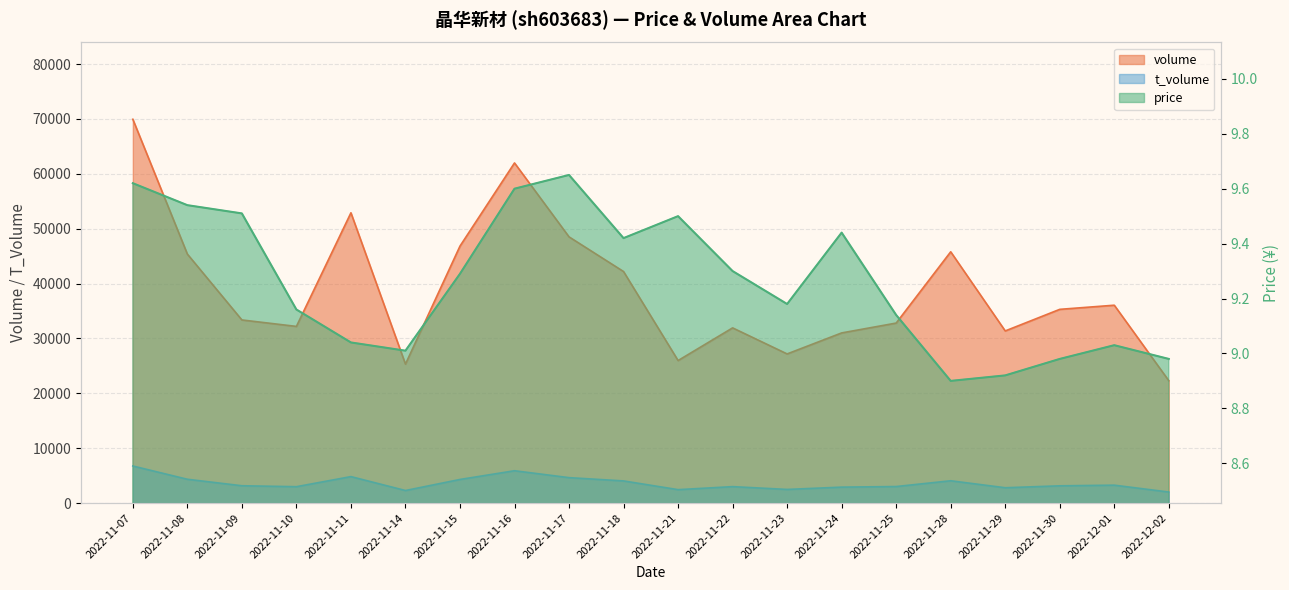

True or false: price and t_volume cross at least once.

False